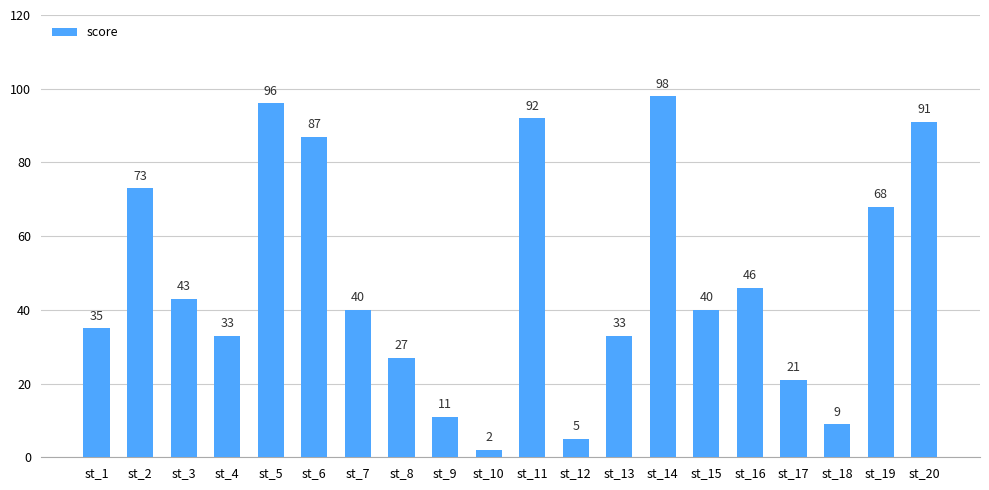

What value does the data have at st_1, to the nearest 5?

35